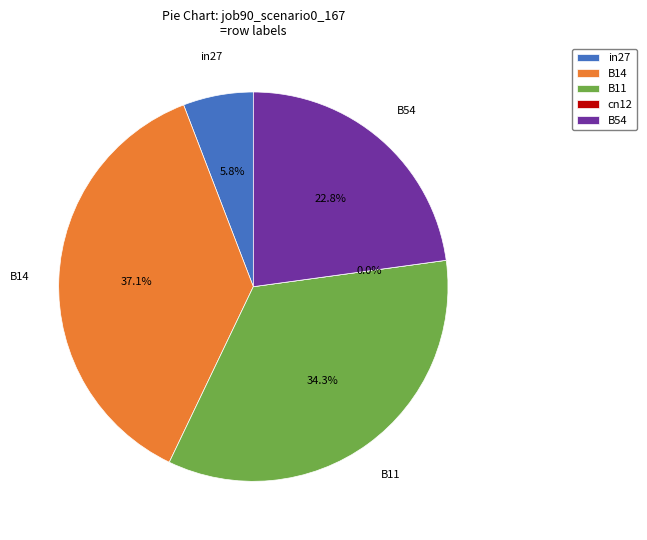

What portion of the pie excludes B14?

62.9%